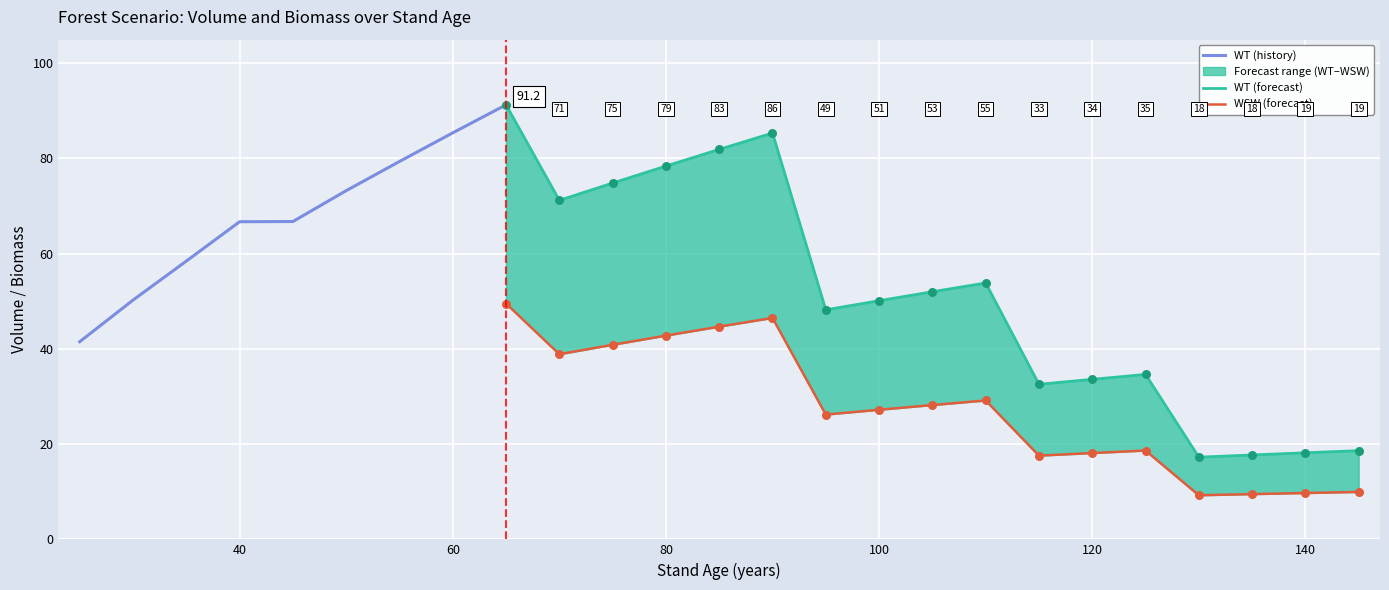

Is the value of WT at 30 greater than the value of WSW at 95?

Yes